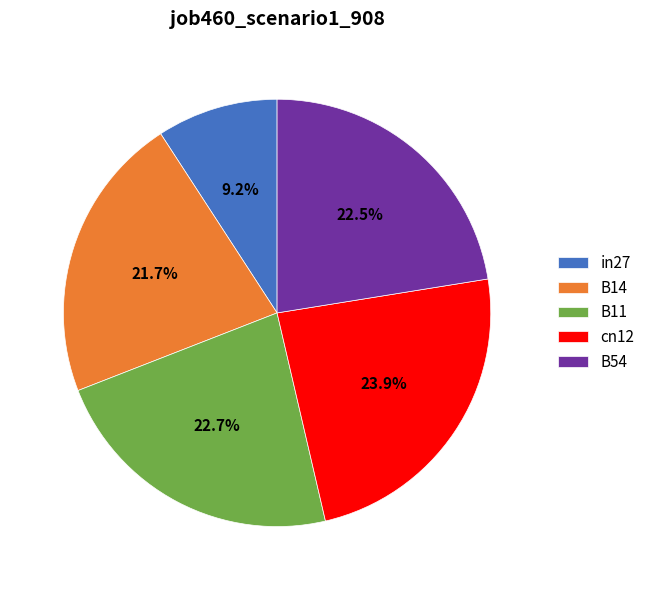

To the nearest percent, what portion does in27 represent?

9%